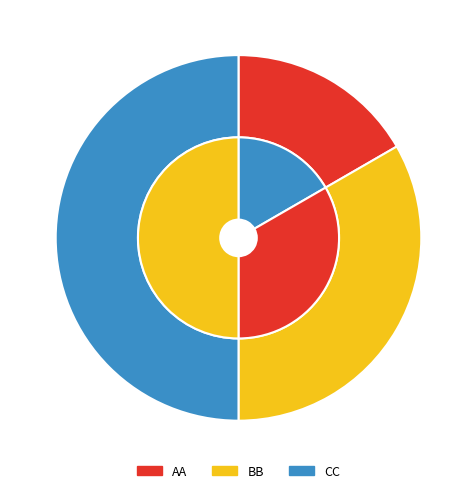

Count the number of slices in the pie.

3